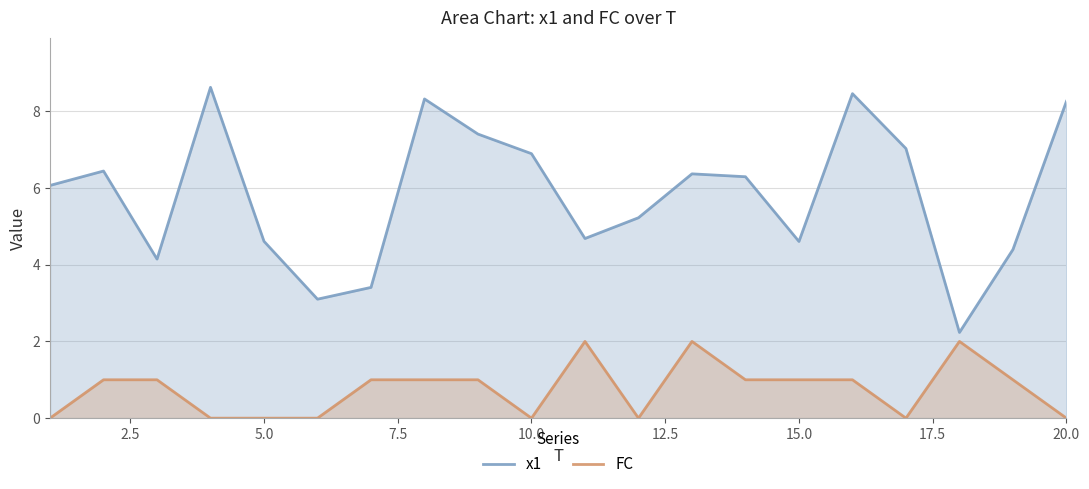

What is the value of the FC point at the 16th from the left?

1.0